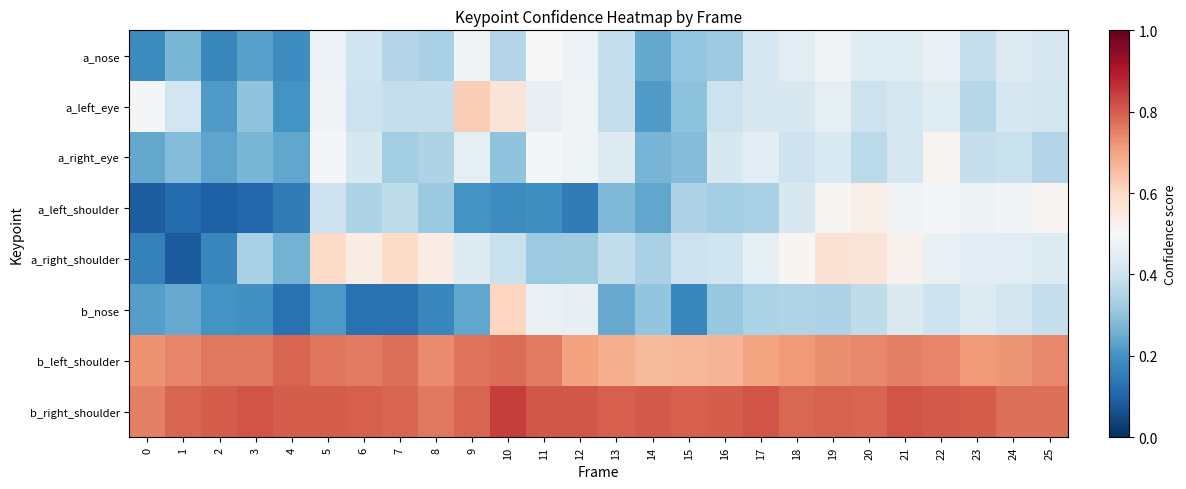

What is the spread (max minus min) of values at 16?

0.5